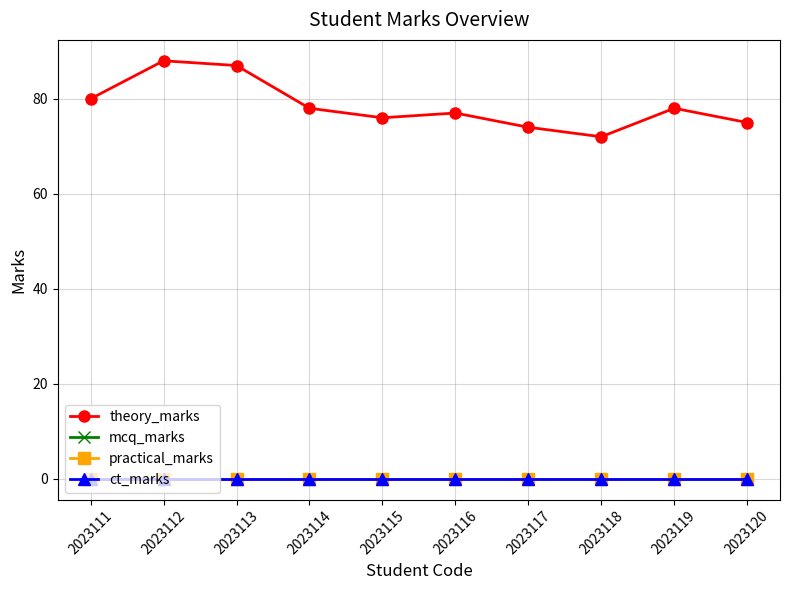

What is the difference between the second highest and minimum values in the theory_marks series?

15